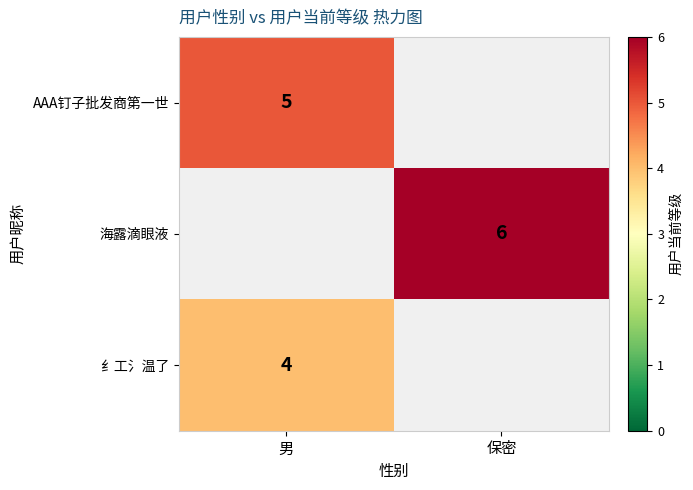

The 海露滴眼液 series shows 6 at 保密. True or false?

True